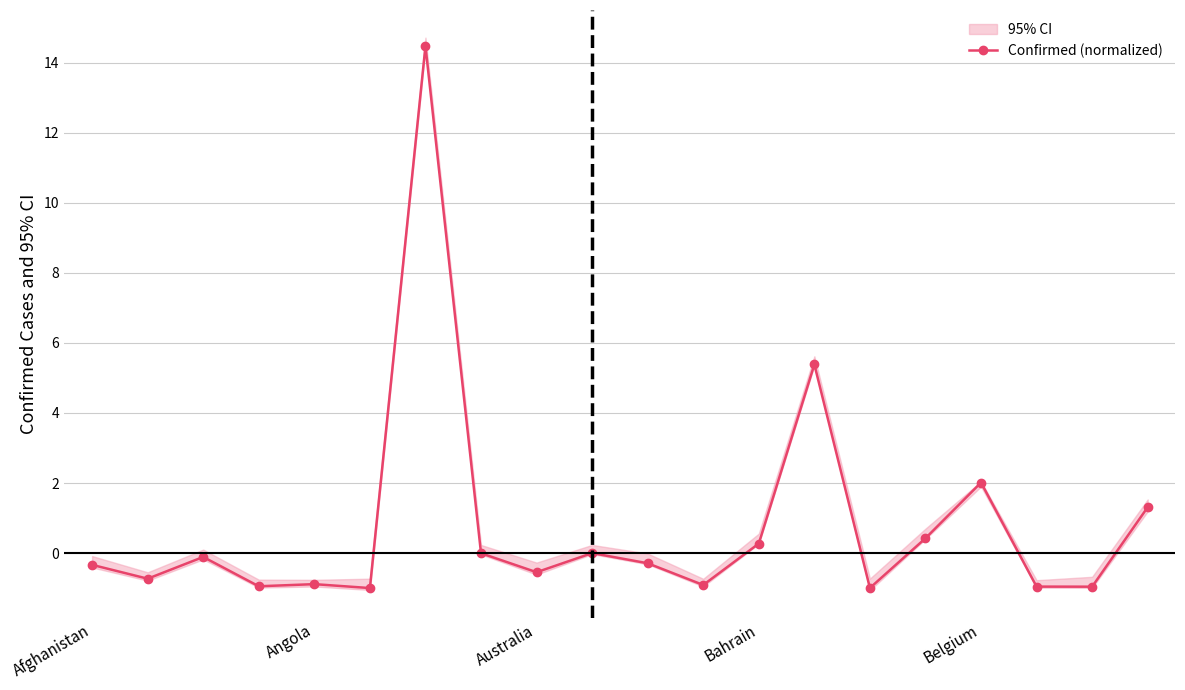

Does the chart have visible grid lines?

Yes